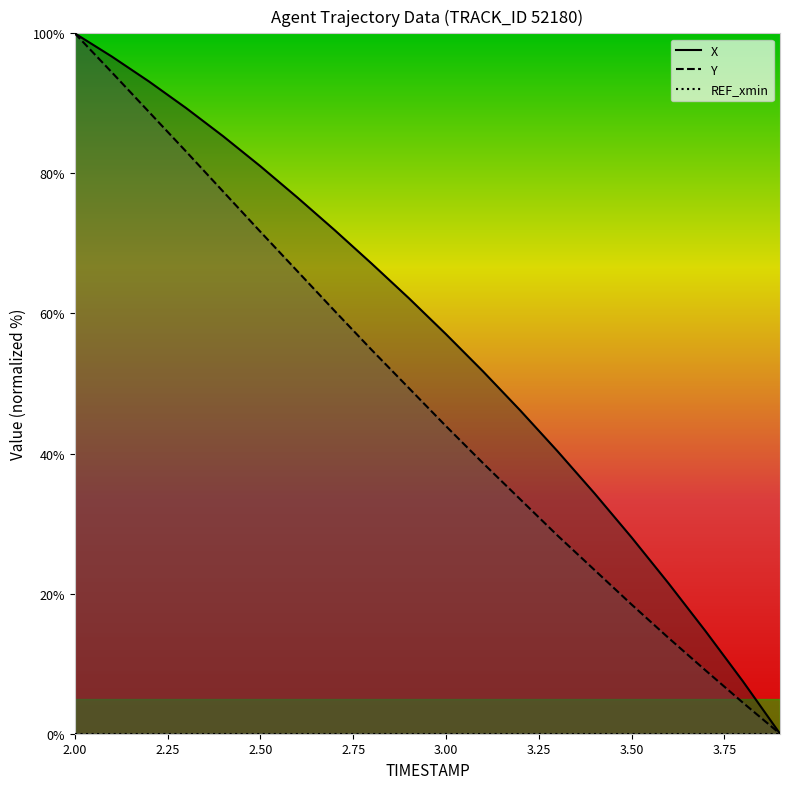

What is the difference between the maximum and minimum values in the Y series?

100.0